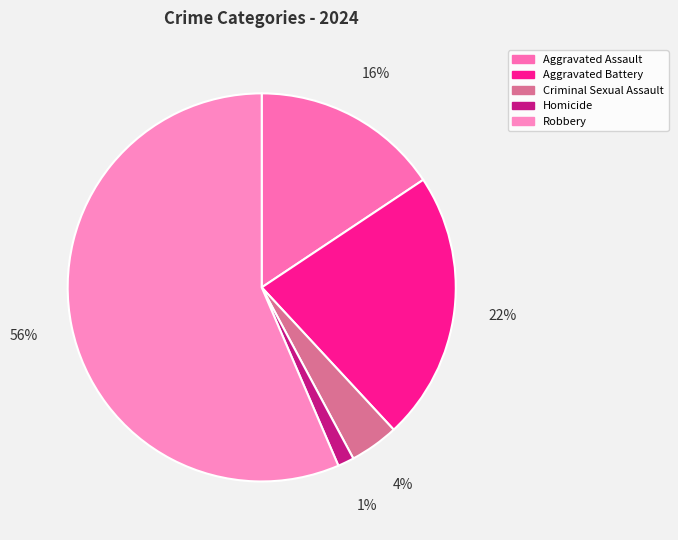

How many slices are in this pie chart?

5